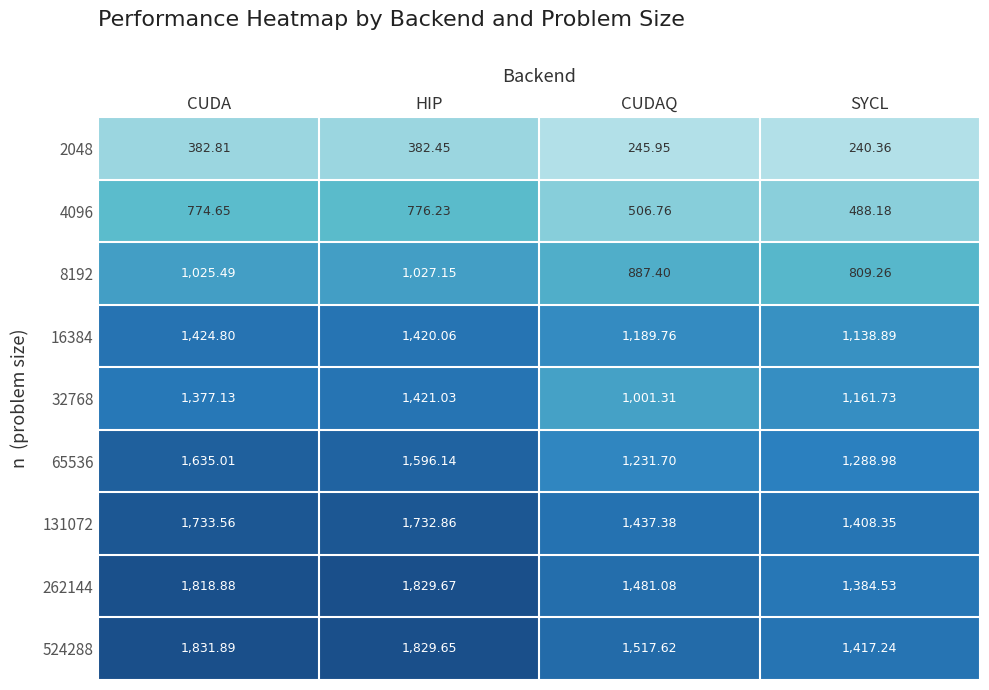

Where is 8192 nearest to the value 918?

CUDAQ